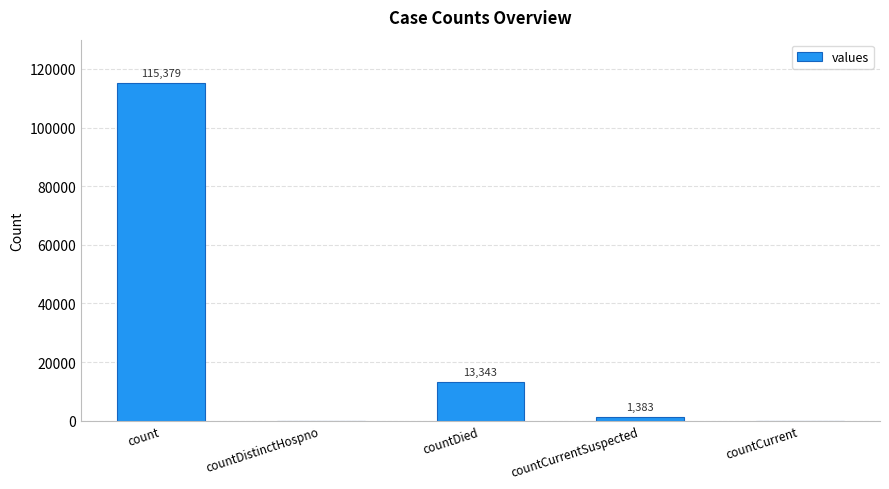

What is the difference between the values at countCurrent and countDied?

13343